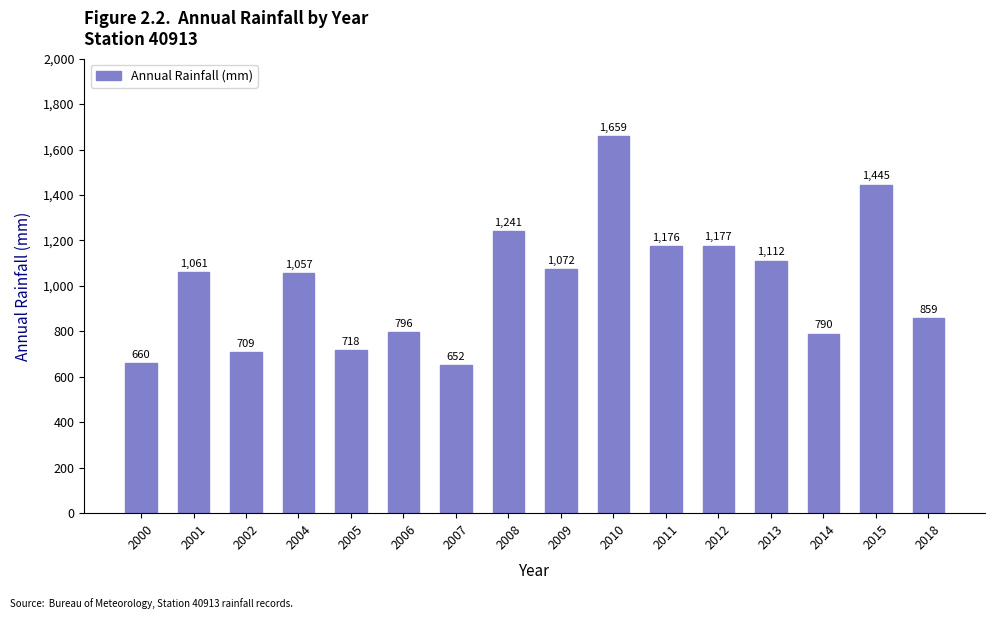

The chart shows a value of 900.5 at 2000. True or false?

False